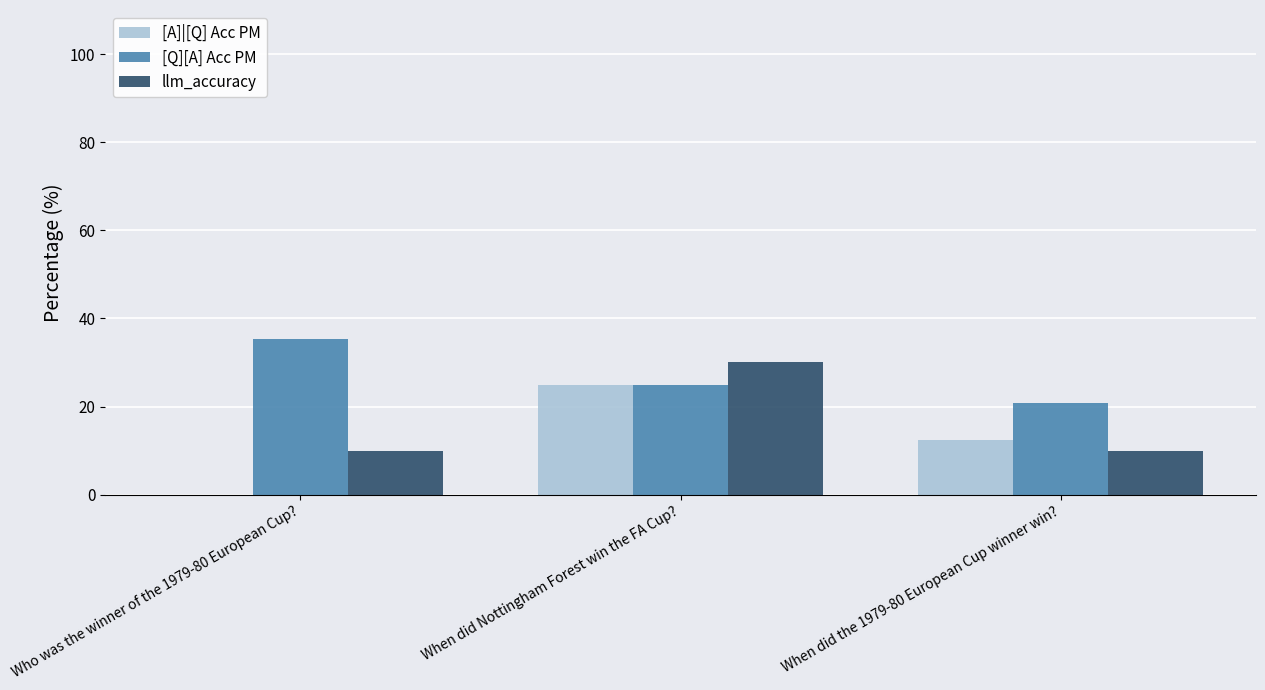

Which series changed the most between When did Nottingham Forest win the FA Cup? and When did the 1979-80 European Cup winner win??

llm_accuracy